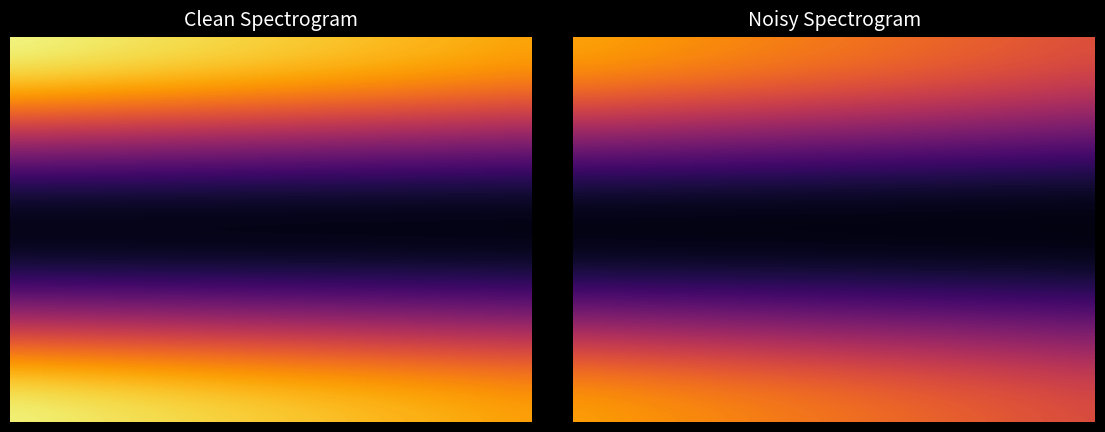

What is the total value across all series at 6?

1.5